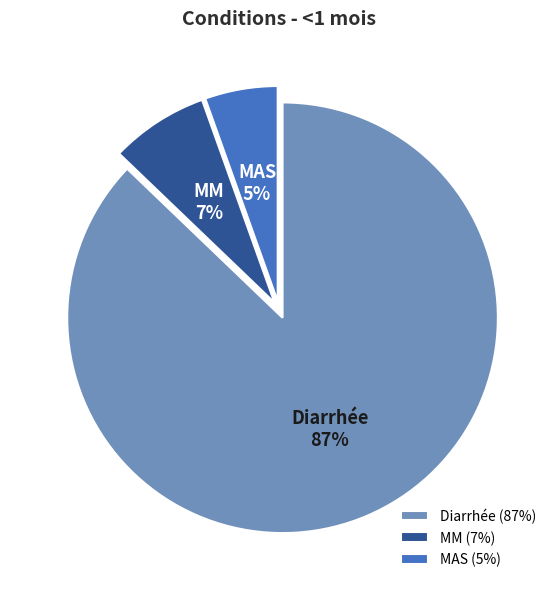

To the nearest percent, what is the average slice percentage?

33%